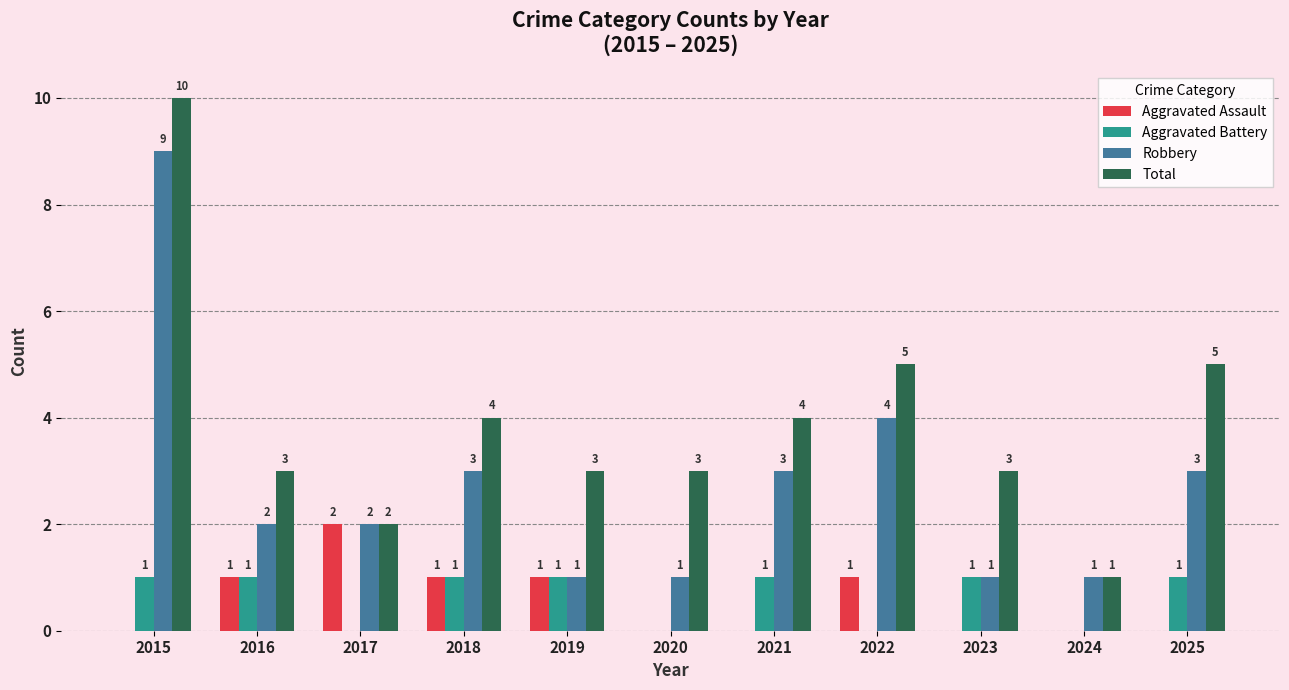

Which series has the largest range (max minus min)?

Total